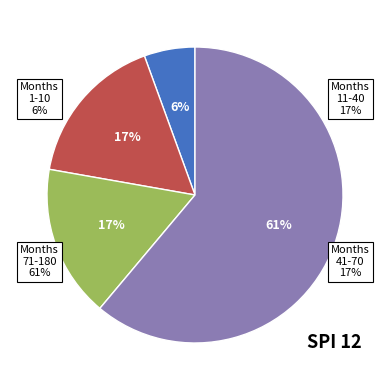

Do Months 71-180 and Months 11-40 together represent more than half of the pie?

Yes